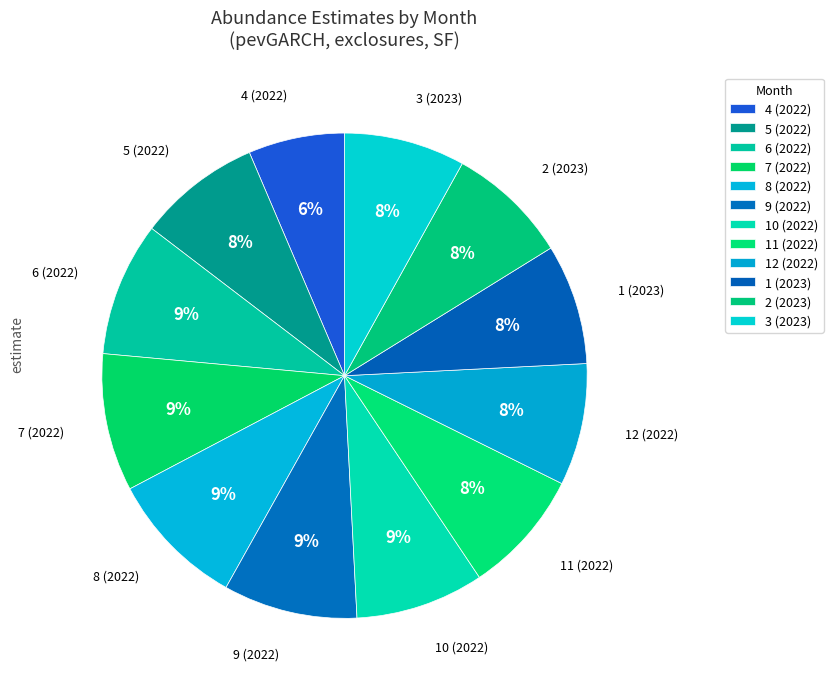

Is 2 (2023) the majority of the pie?

No